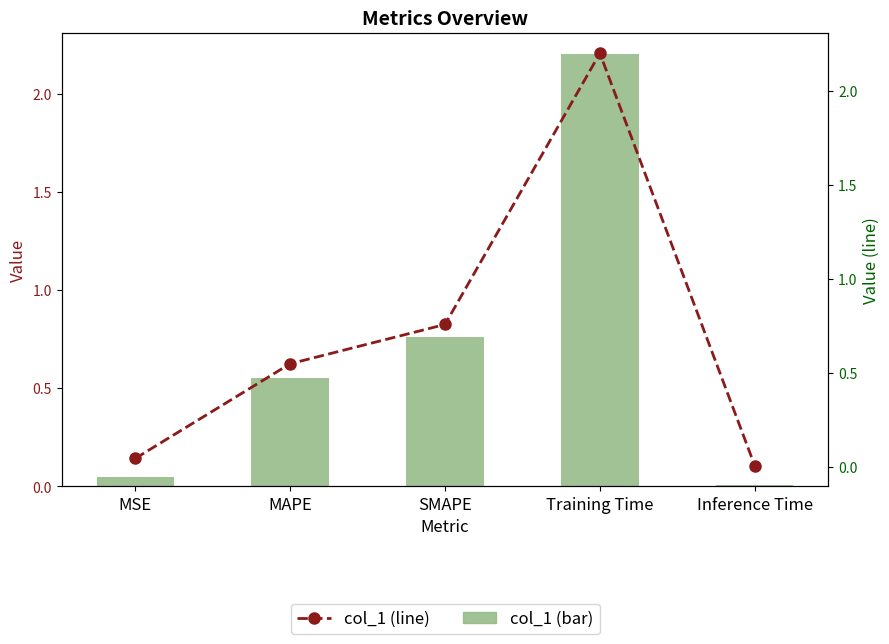

What is the difference between the maximum and minimum values in the col_1 series?

2.2